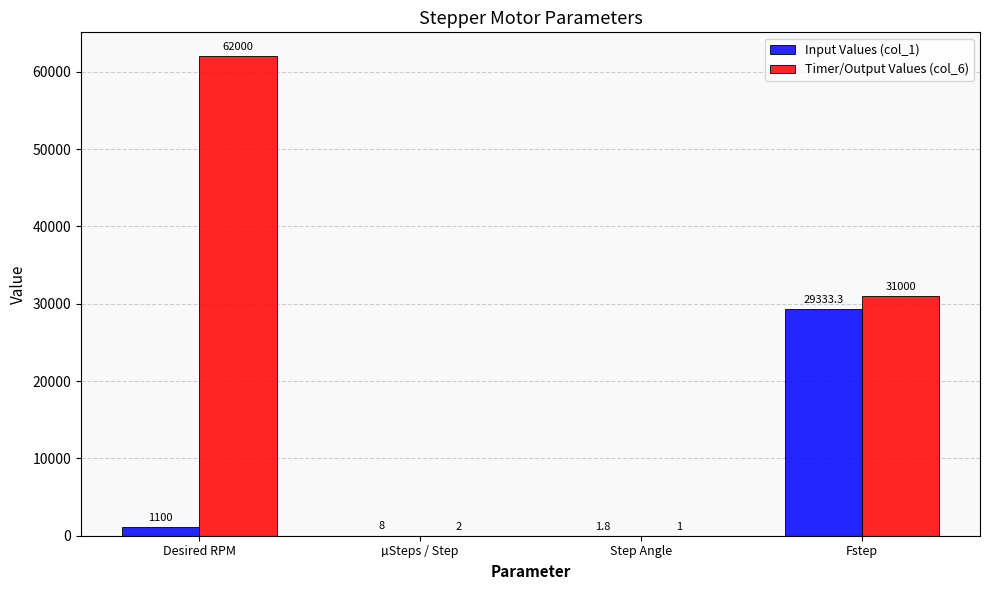

What is the greatest value displayed?

62000.0